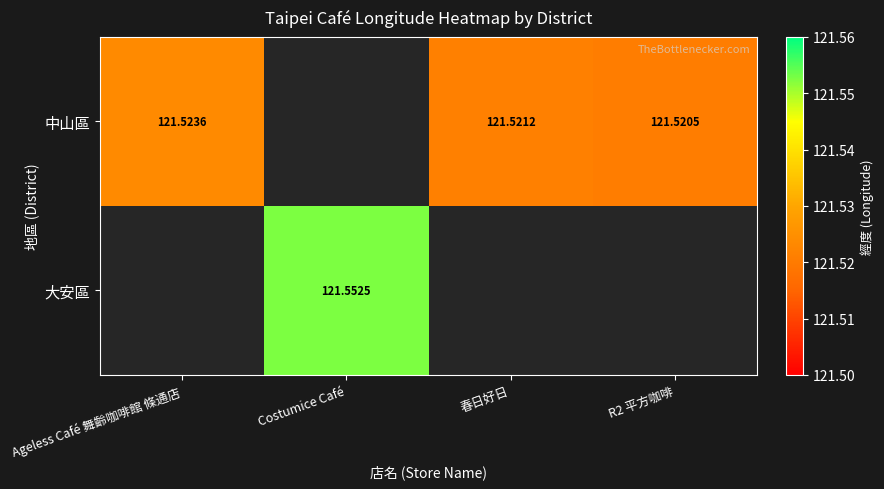

Is the value of 大安區 at Costumice Café greater than the value of 中山區 at 春日好日?

Yes